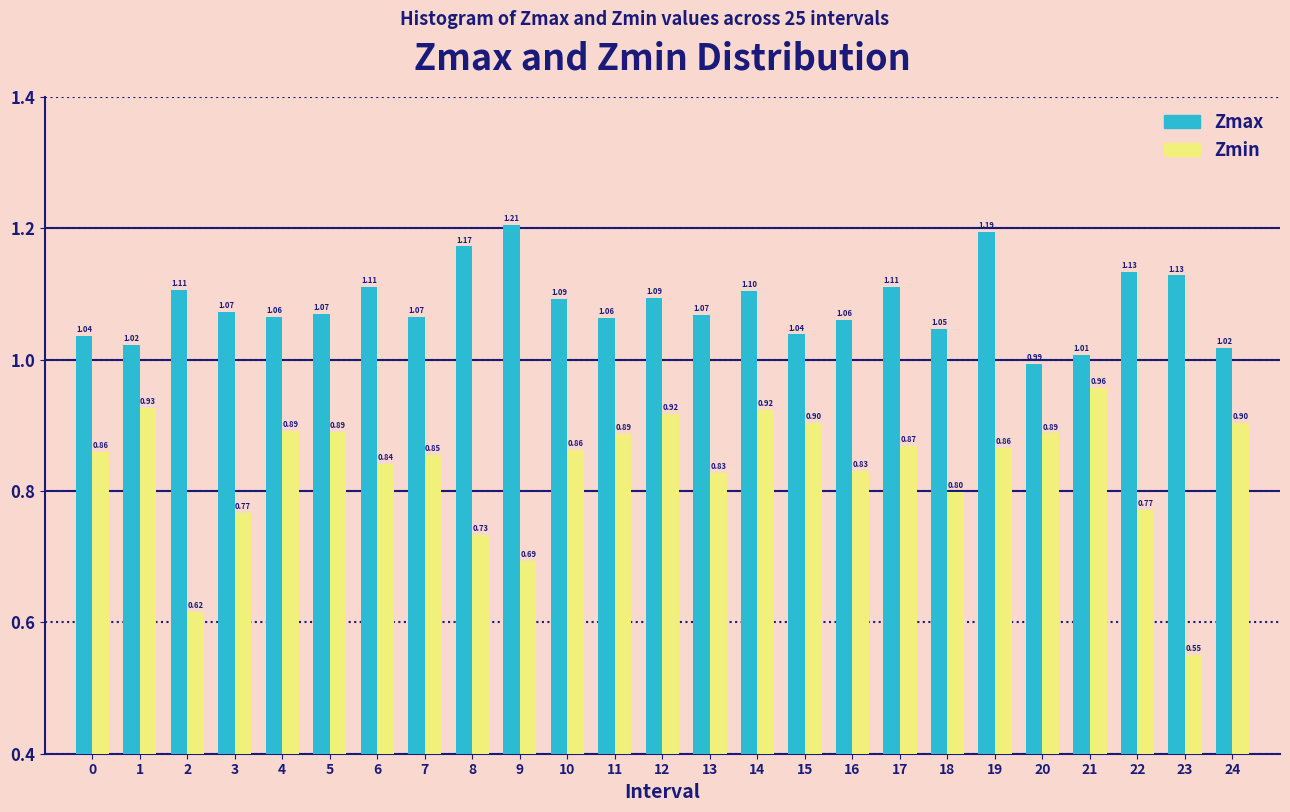

What is the difference between the maximum and second lowest values in the Zmin series?

0.3